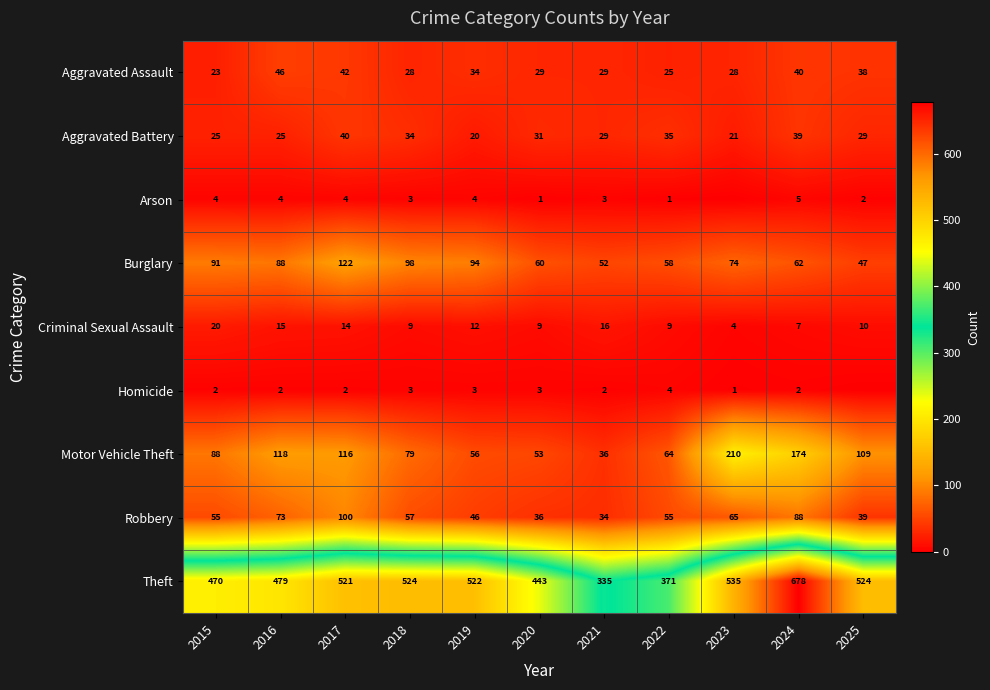

What is the difference between the Homicide values at 2017 and 2019?

1